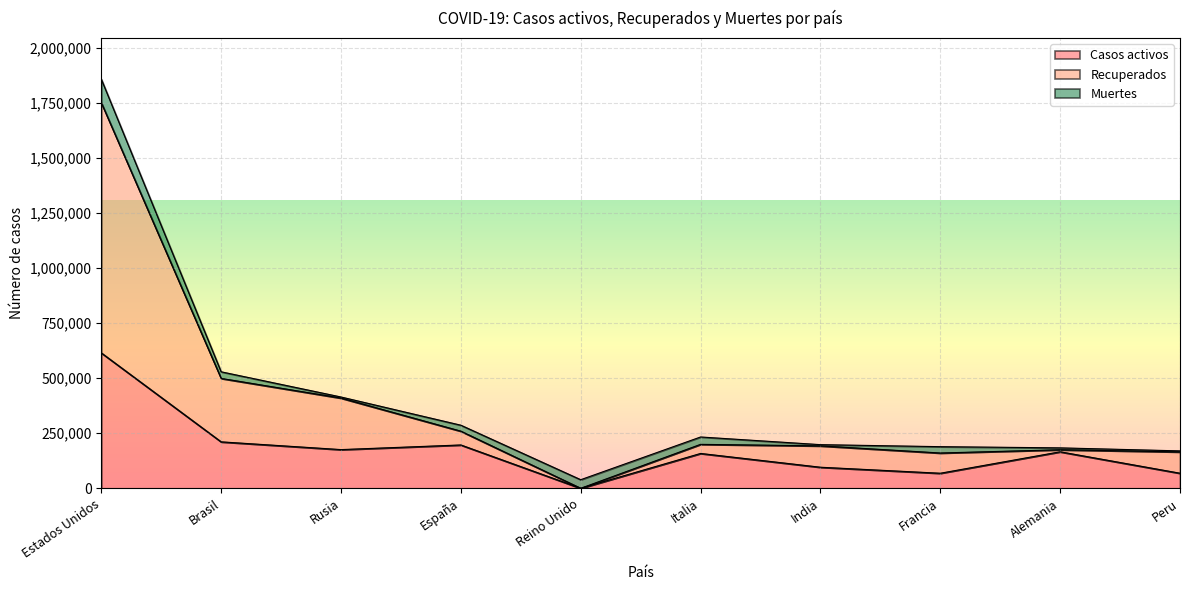

Which series changed the most between España and India?

Casos activos